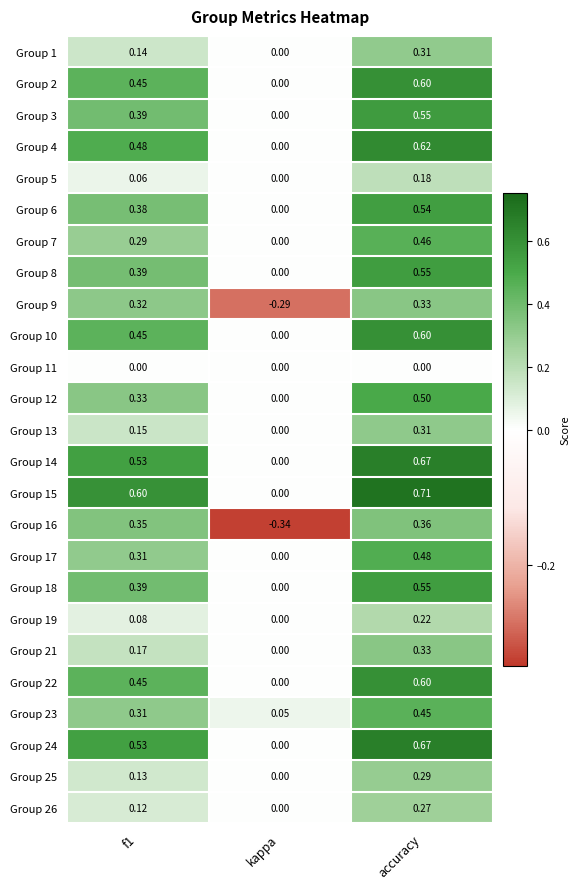

Where is Group 1 nearest to the value 0?

kappa